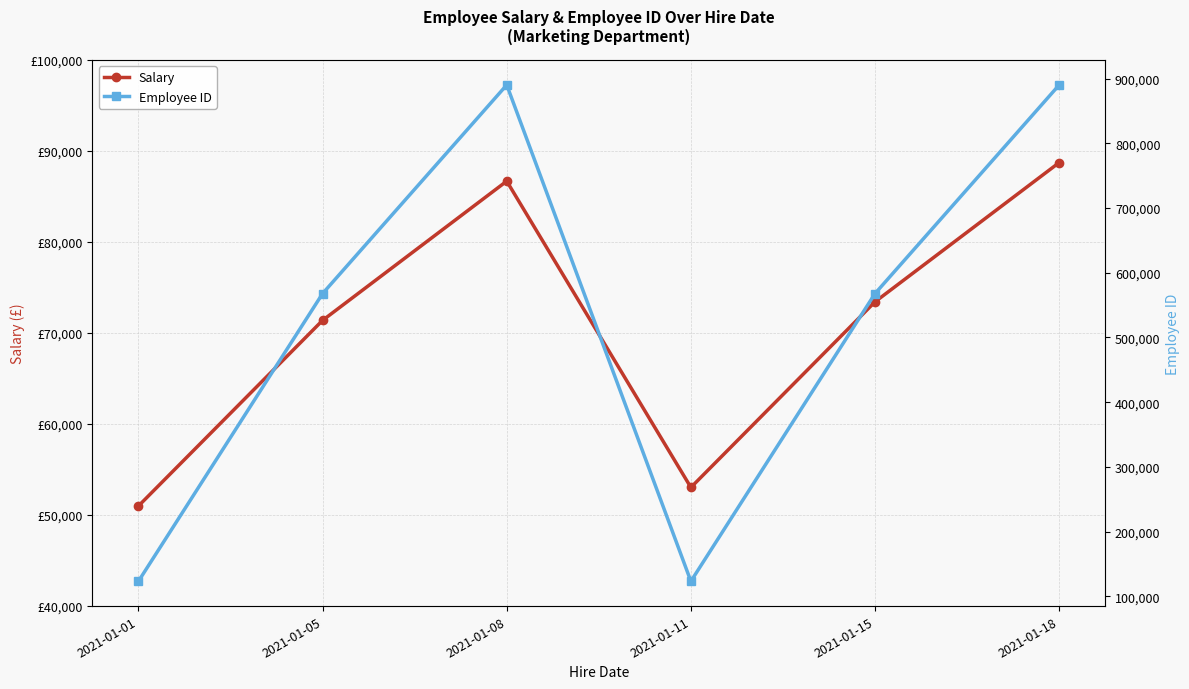

True or false: Employee ID and Salary intersect in this chart.

False